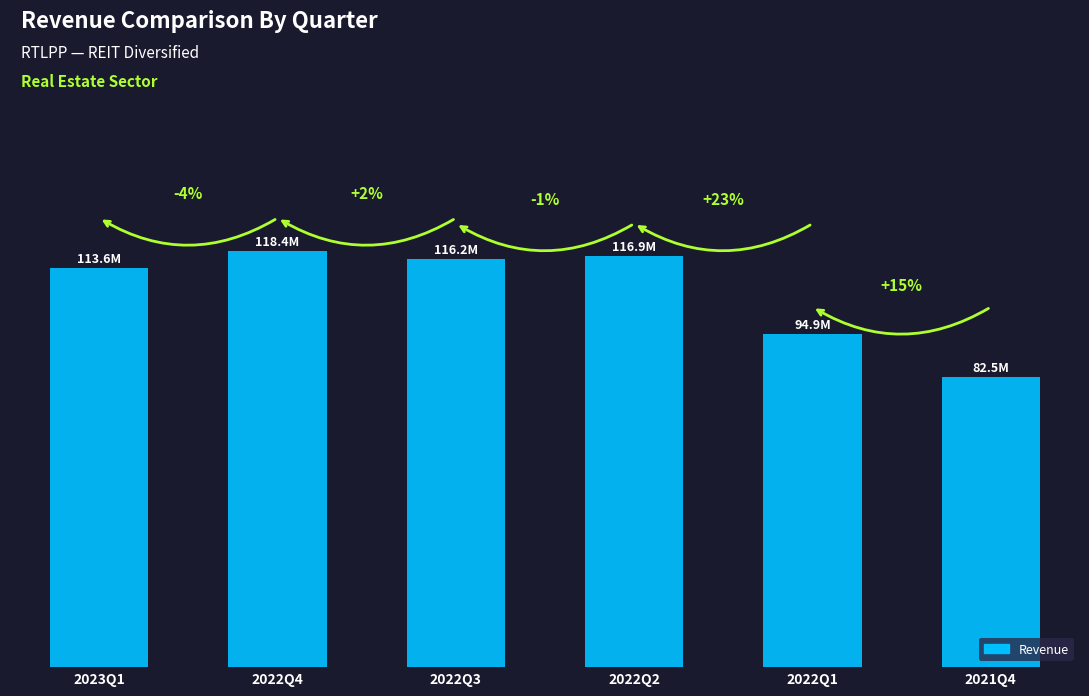

What is the sum of all values?

642509000